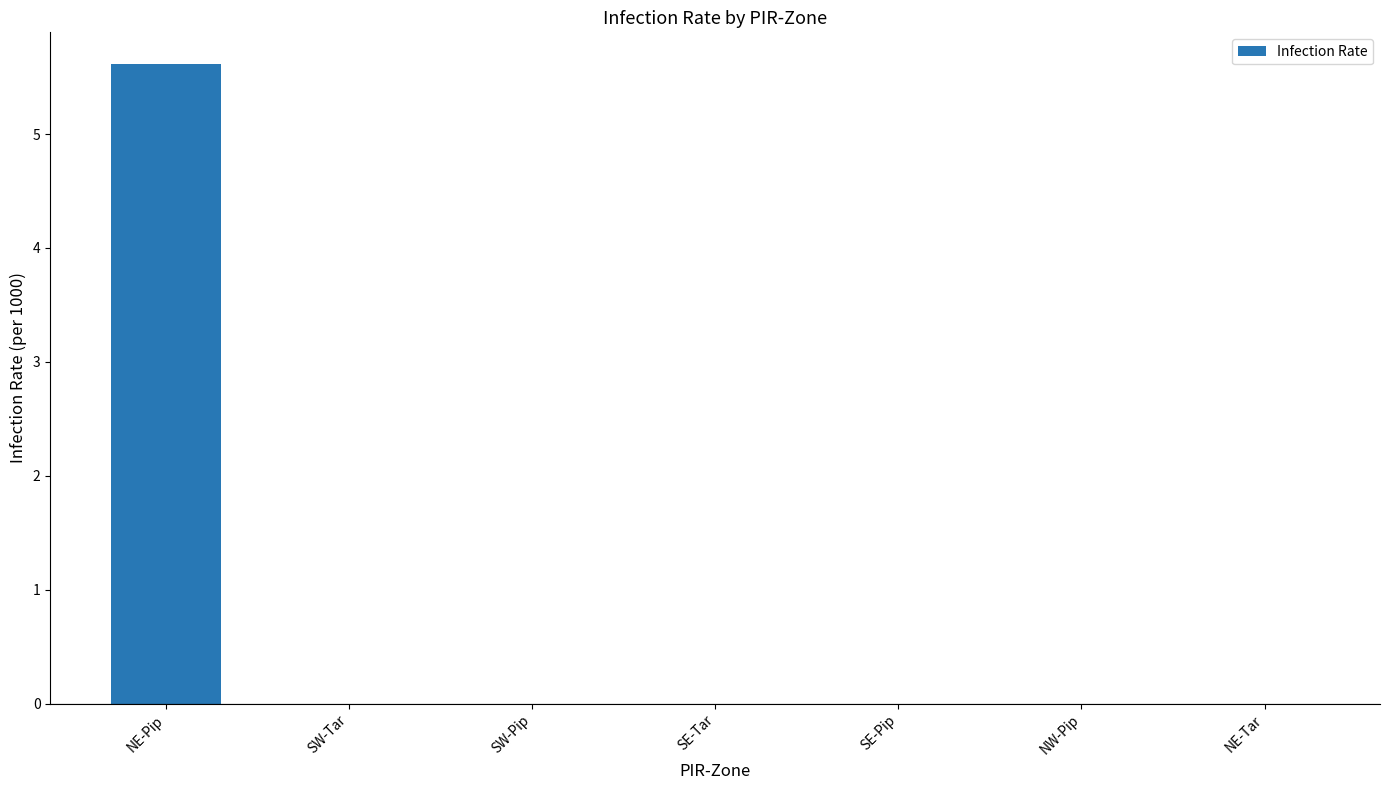

Reading left to right, list all the values displayed in this chart.

5.6	0.0	0.0	0.0	0.0	0.0	0.0